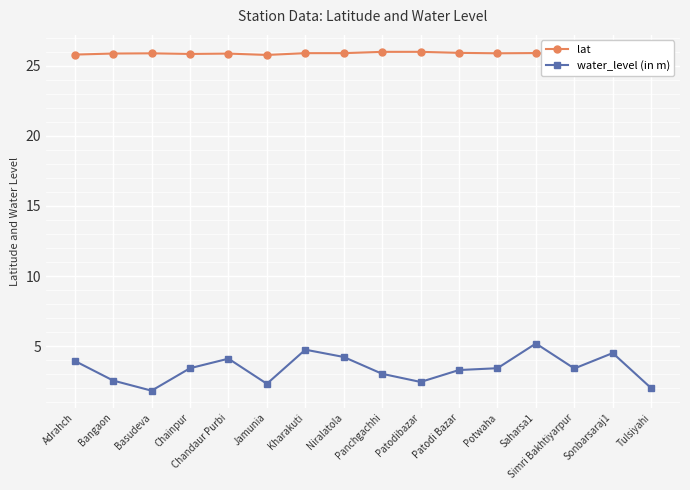

Where is the first local minimum for lat?

Chainpur